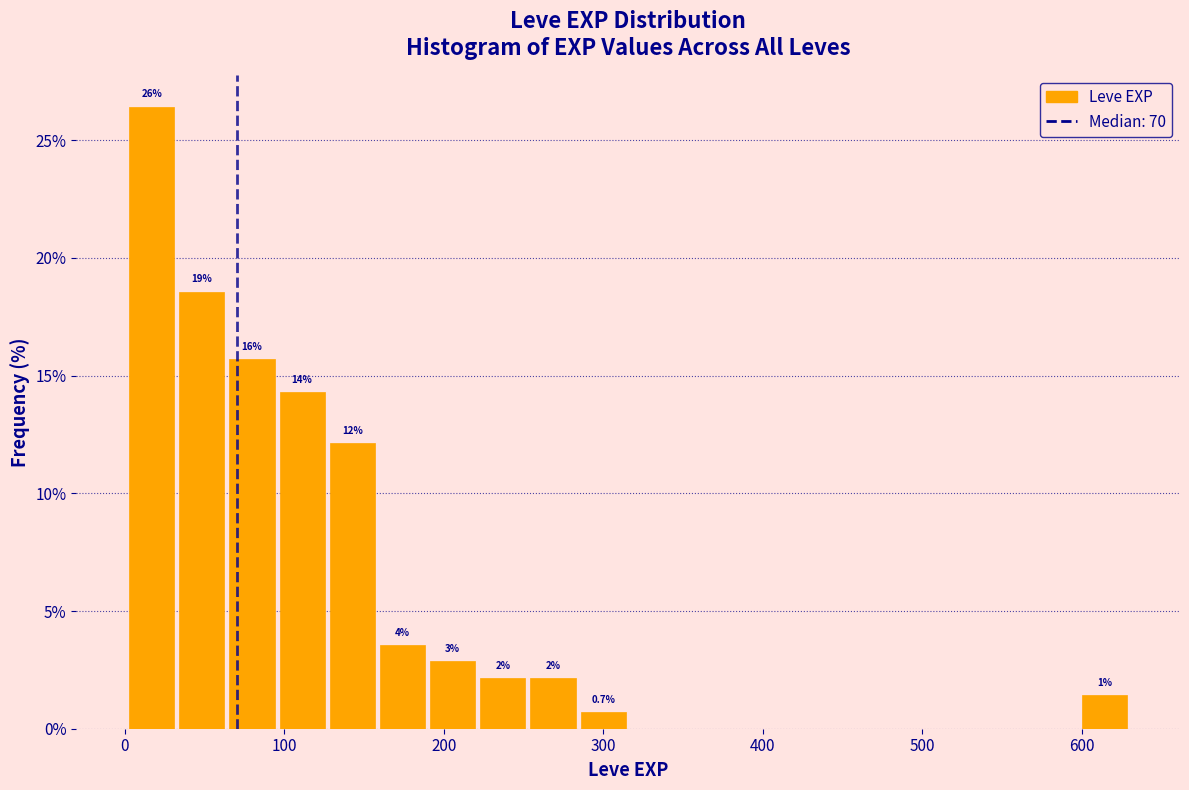

Read against the x-axis, roughly where is the centre of the tallest bar?

20